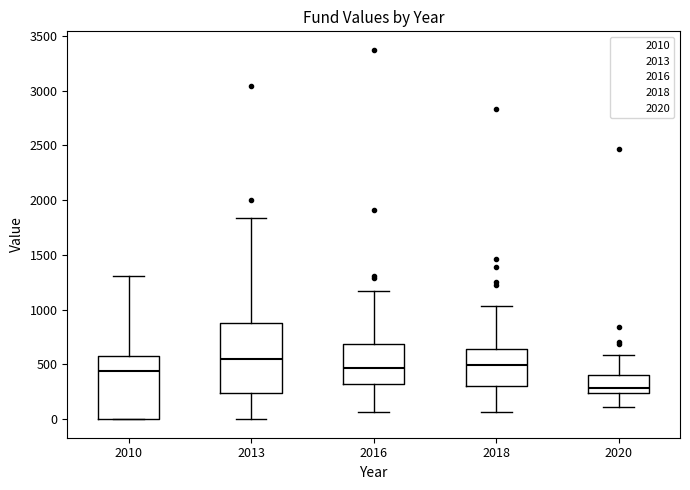

Reading left to right, read every box against the y-axis: the position of its median line, the range the box covers, and the ends of its whiskers. The values are not printed on the chart, so give them approximately, as read against the axis.

2010: median 450, box 0 to 600, whiskers 0 to 1300
2013: median 550, box 250 to 900, whiskers 0 to 1850
2016: median 450, box 300 to 700, whiskers 50 to 1150
2018: median 500, box 300 to 650, whiskers 50 to 1050
2020: median 300, box 250 to 400, whiskers 100 to 600